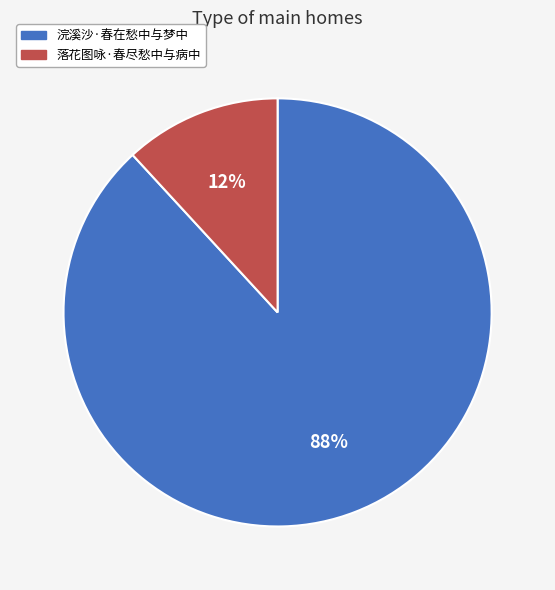

What percentage is the 浣溪沙·春在愁中与梦中 slice, to the nearest percent?

88%